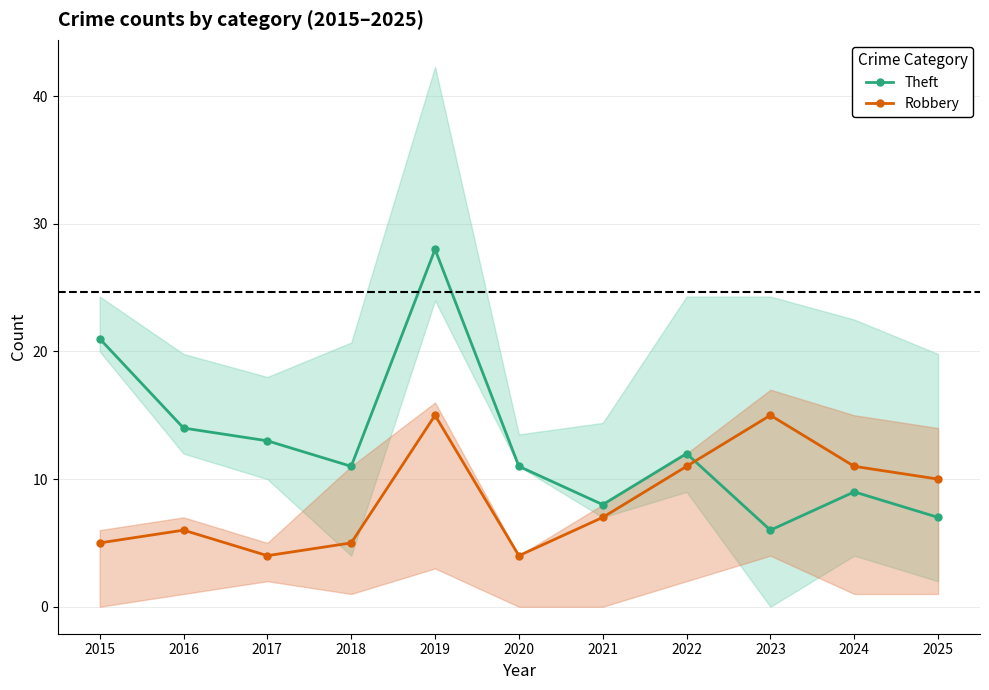

What is the difference between the maximum and minimum values in the Theft series?

22